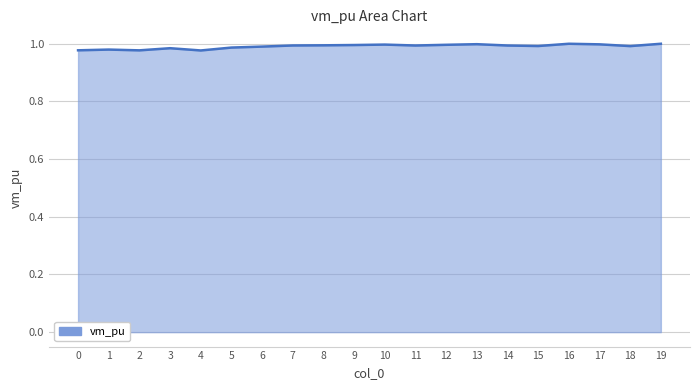

The chart shows a value of 1.7 at 19. True or false?

False